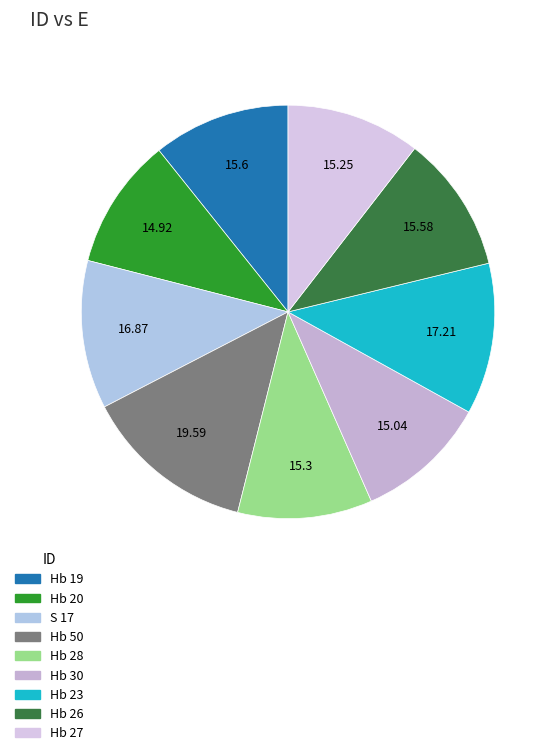

To the nearest percent, what is the difference between the largest and smallest slice percentages?

3%